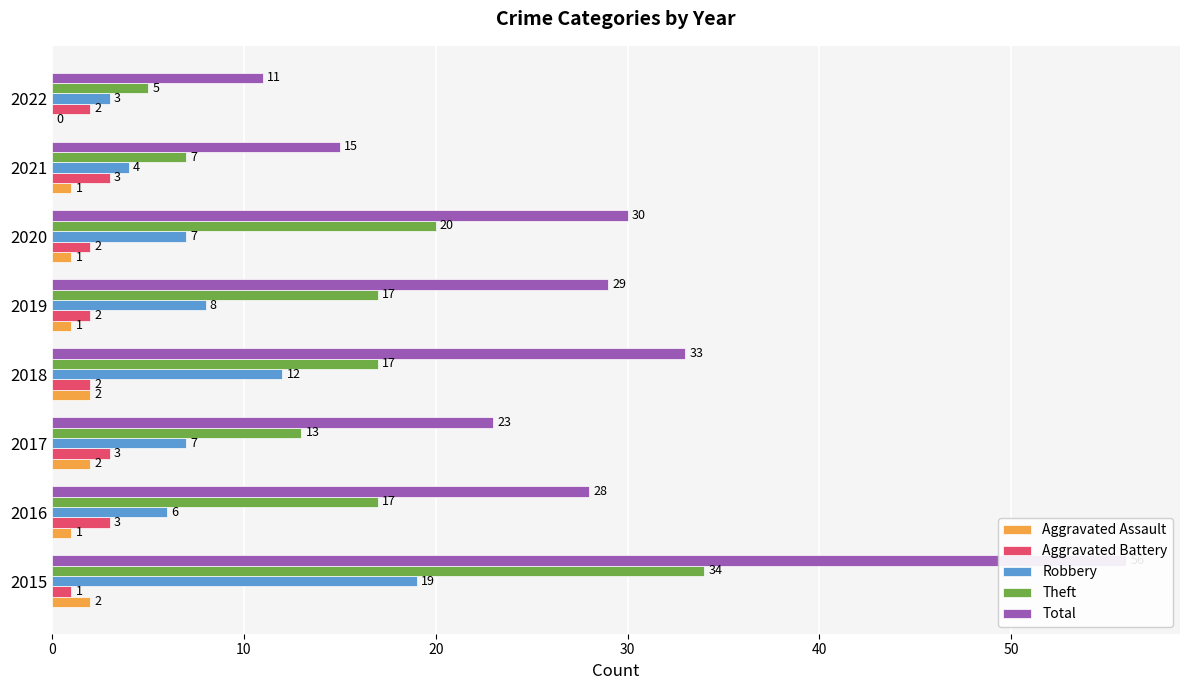

At how many categories does at least one series exceed 14?

7